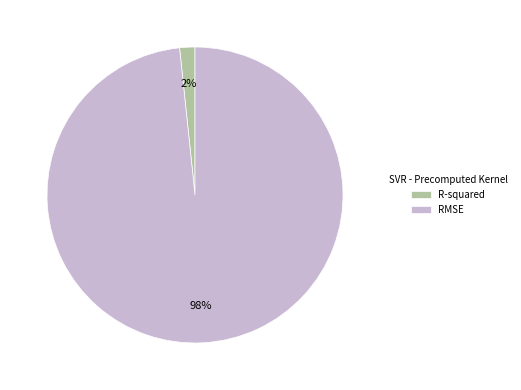

Rank the categories by value from lowest to highest.

R-squared, RMSE